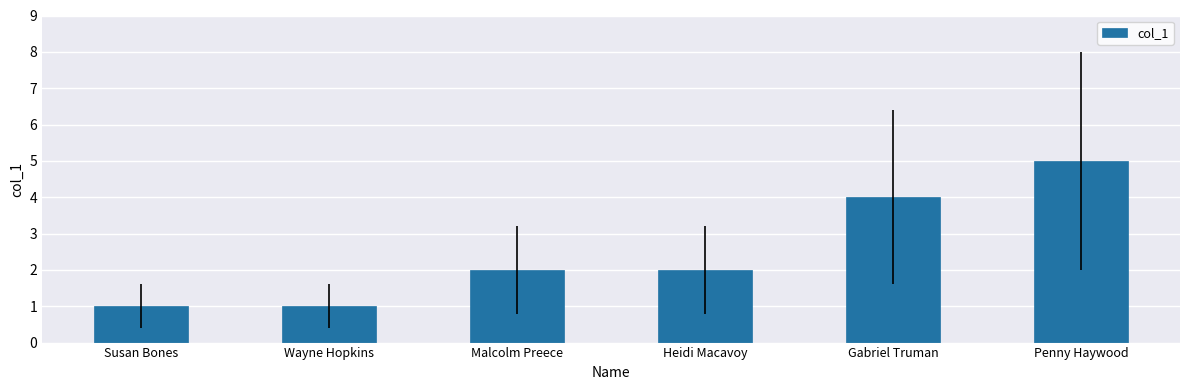

Reading right to left, what are all the values shown in this chart?

Penny Haywood=5	Gabriel Truman=4	Heidi Macavoy=2	Malcolm Preece=2	Wayne Hopkins=1	Susan Bones=1